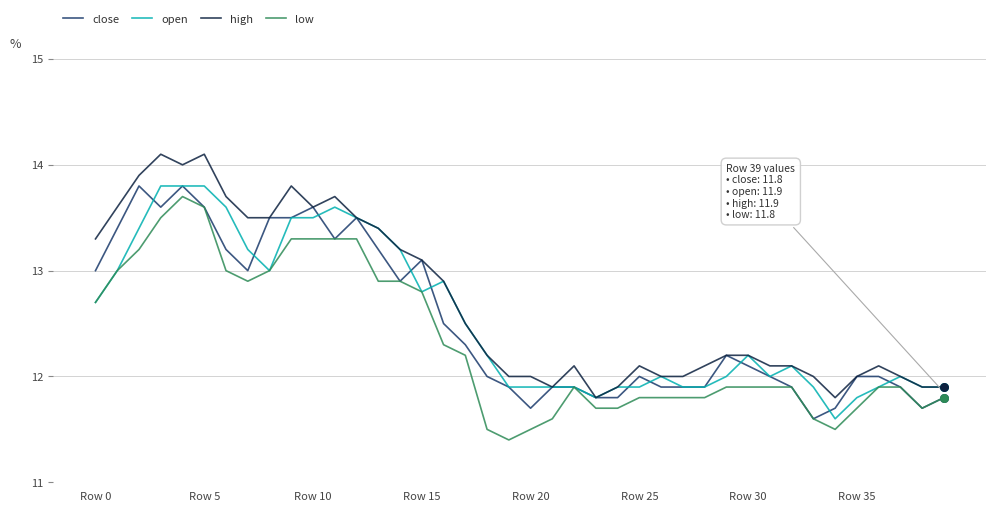

True or false: high and low intersect in this chart.

False